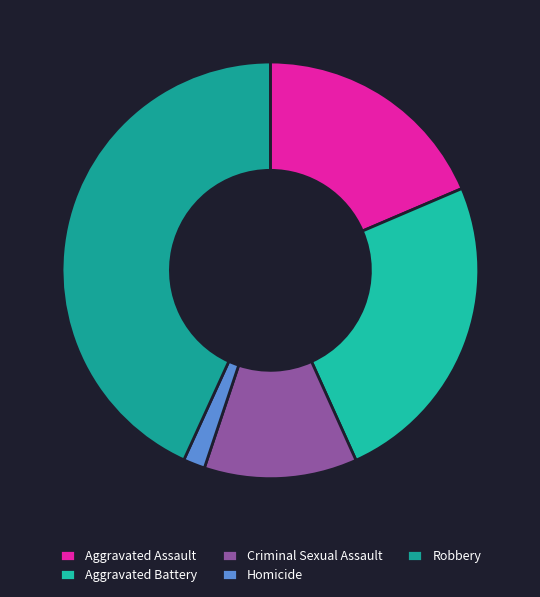

To the nearest percent, what percentage of the pie is Aggravated Battery?

25%